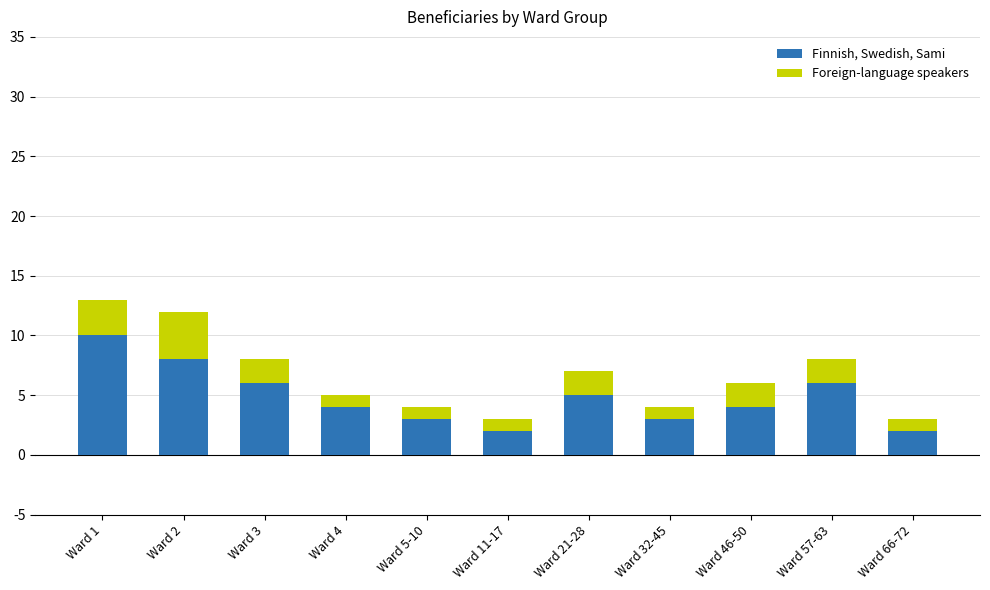

Which category has the highest value in the Finnish, Swedish, Sami series?

Ward 1